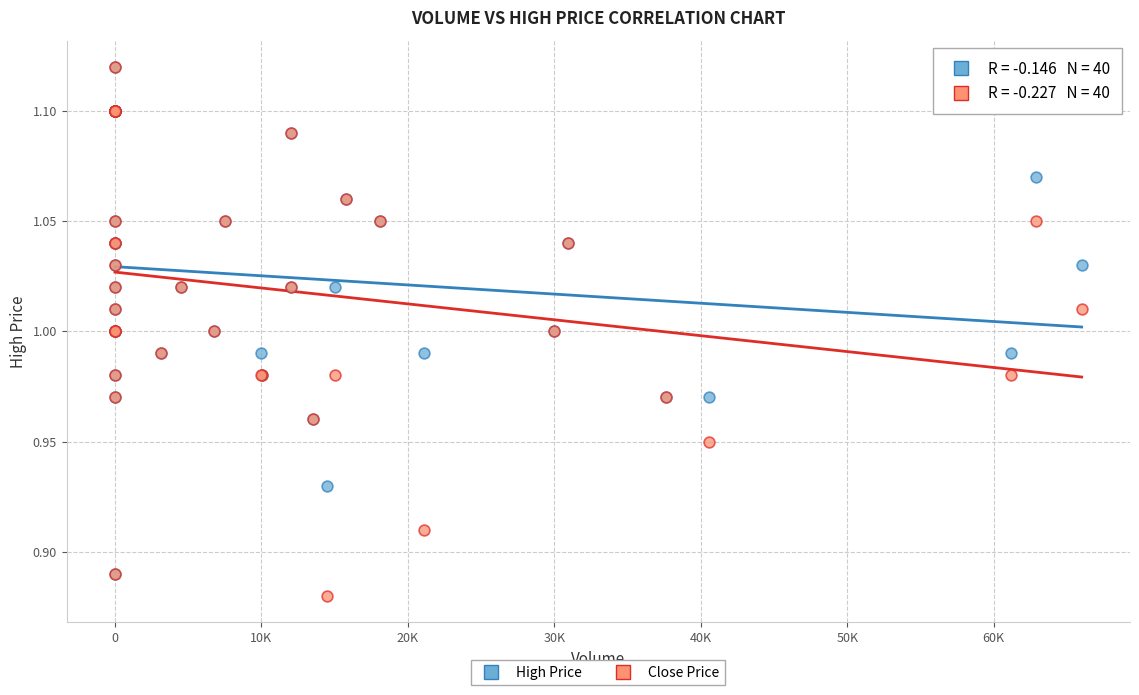

What are all the series names shown in the legend?

High Price, Close Price